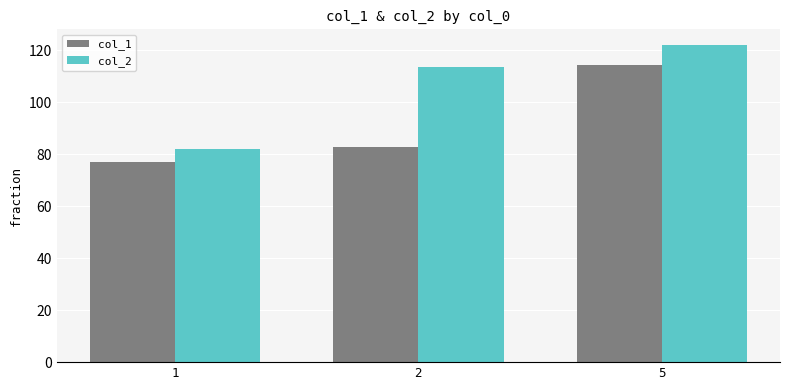

At 2, list the series in order from smallest to largest.

col_1, col_2